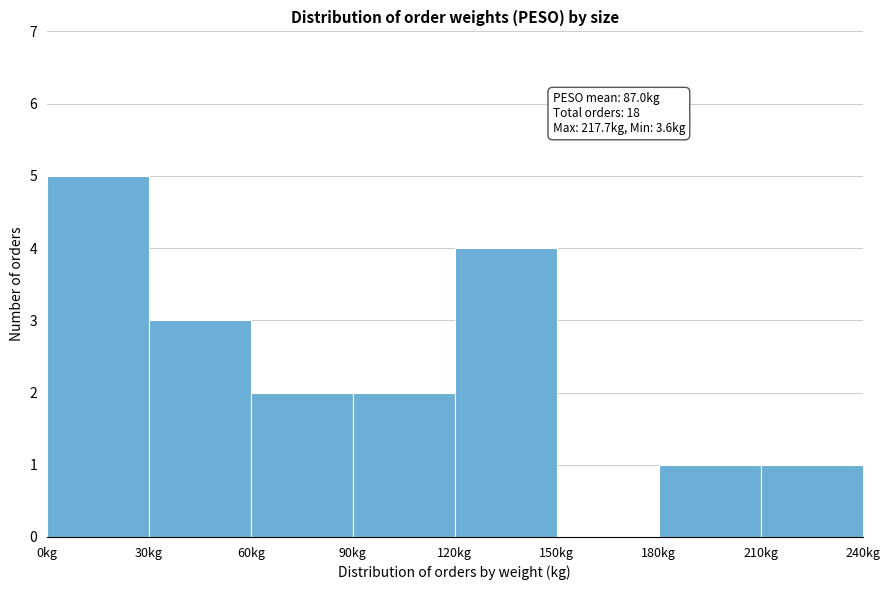

Which range on the x-axis has the tallest bar?

0 to 30